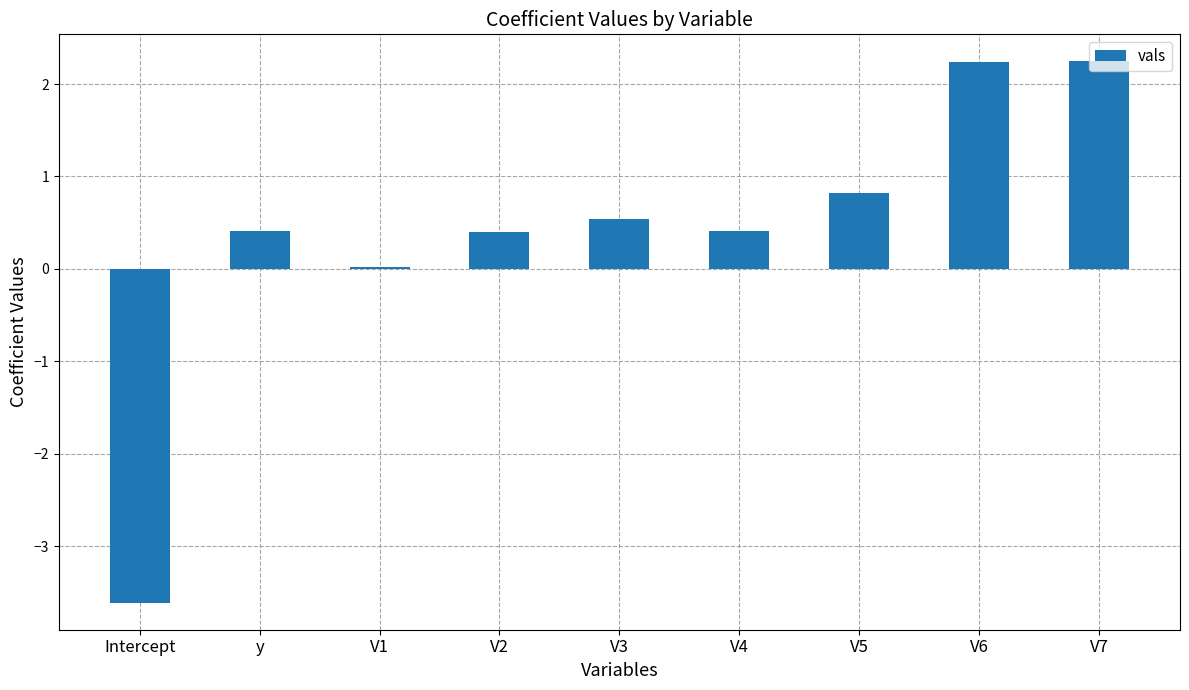

At which label is the value closest to 0?

V1